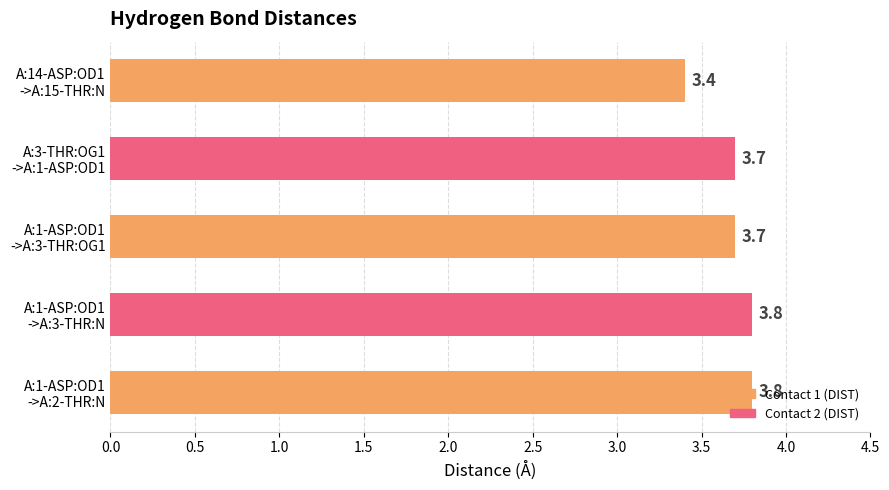

What is the smallest value displayed?

3.4